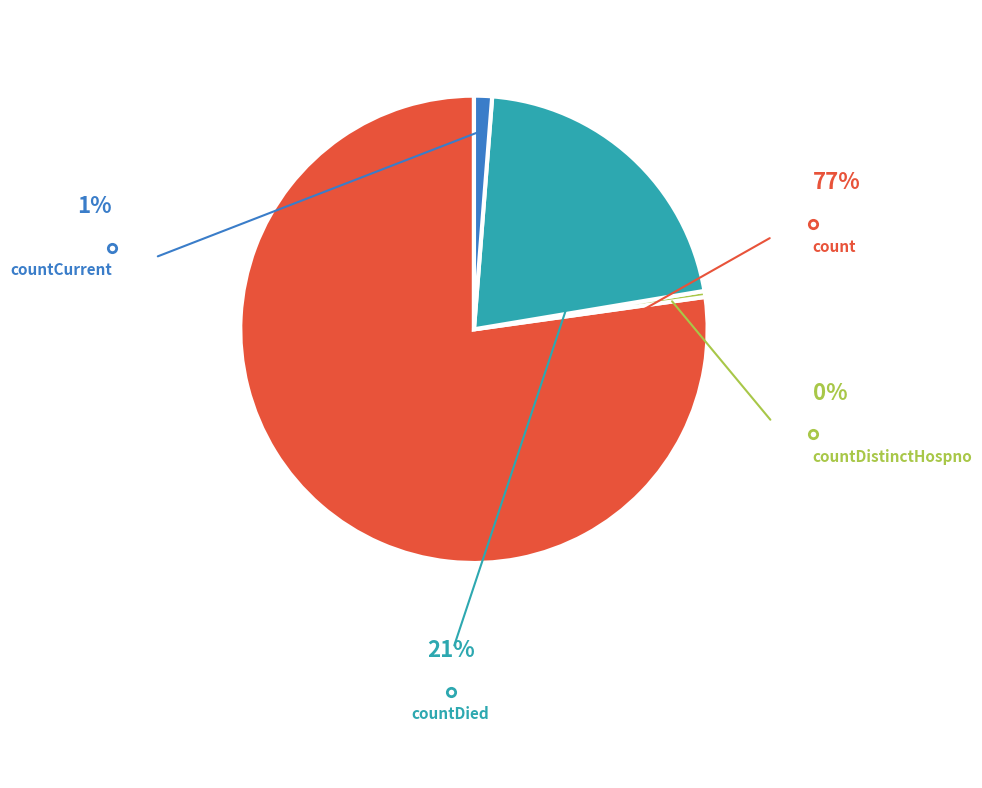

Is there any slice that represents more than half of the pie?

Yes